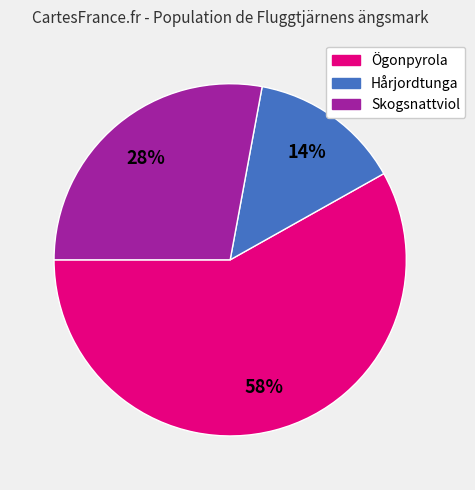

Which slice is the largest?

Ögonpyrola